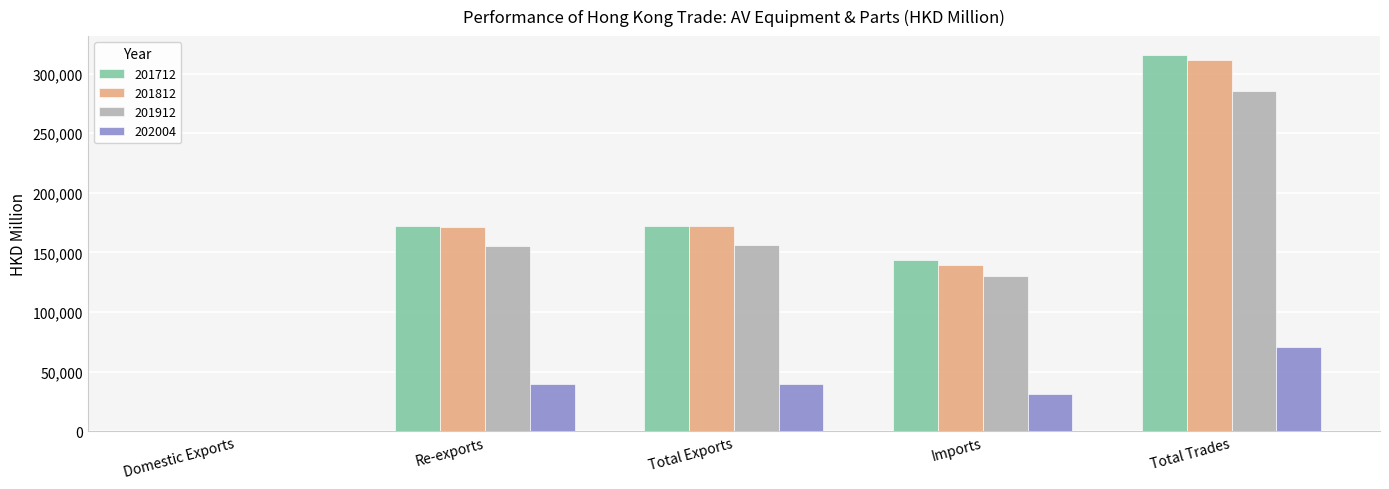

What is the average value of the 201912 series?

145440.7